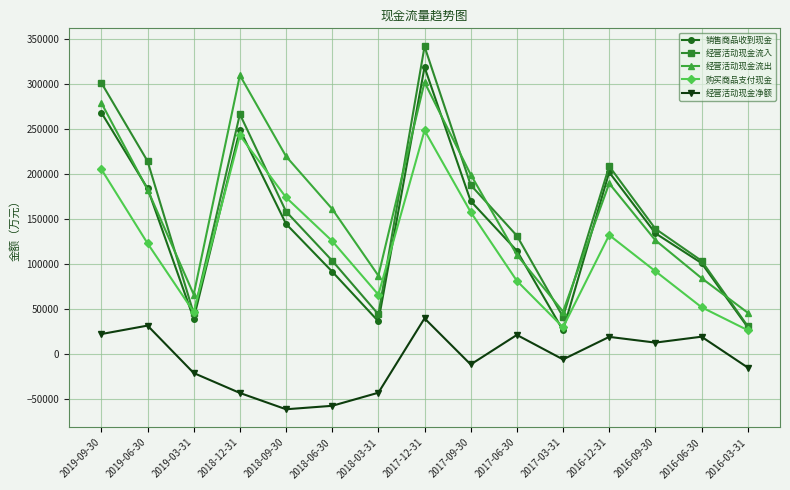

What is the total value across all series at 2017-09-30?

703702